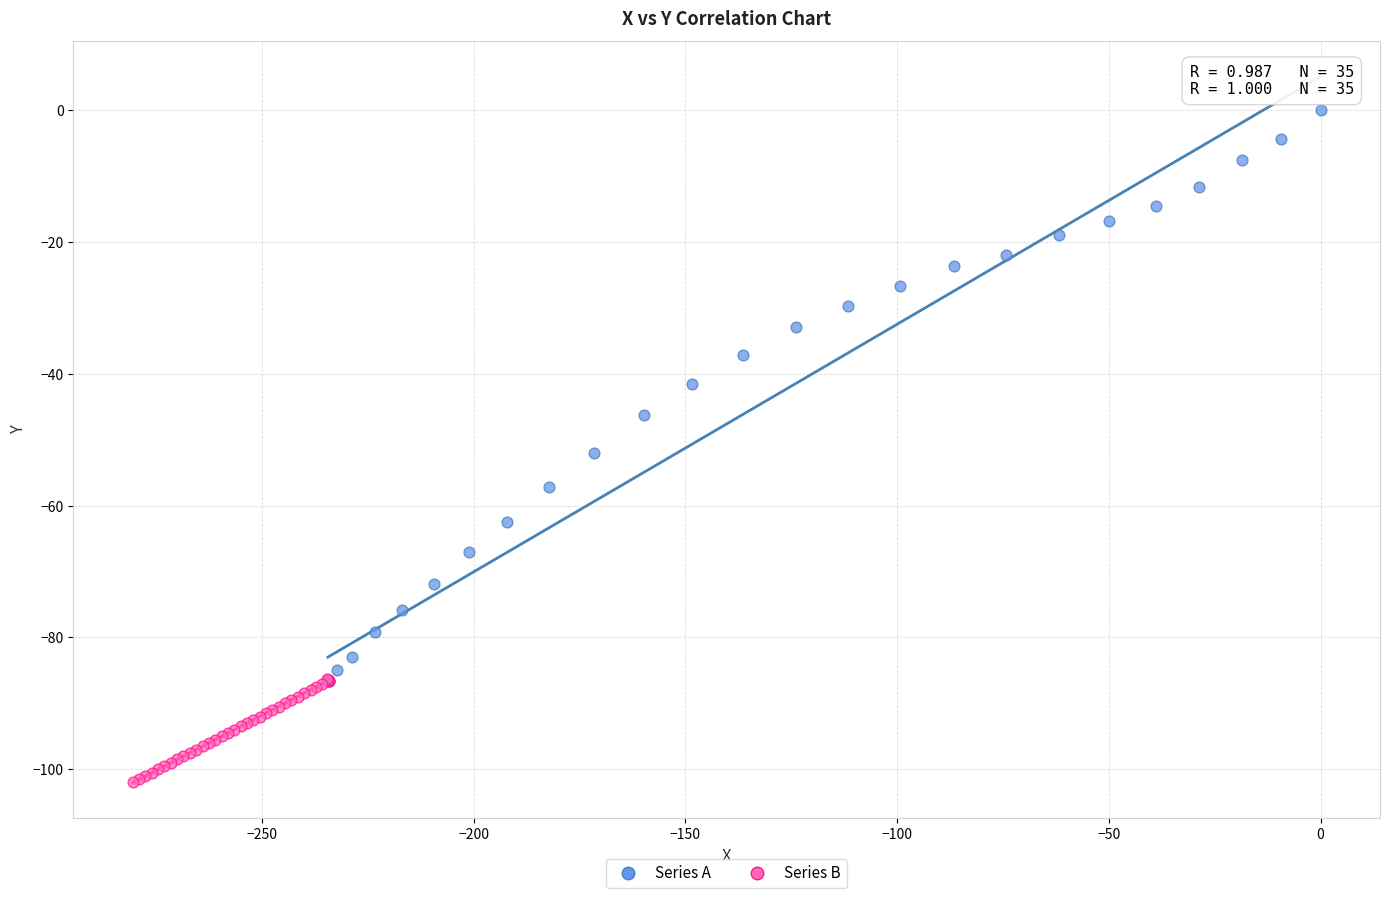

Which series contains the highest Y value?

Series A